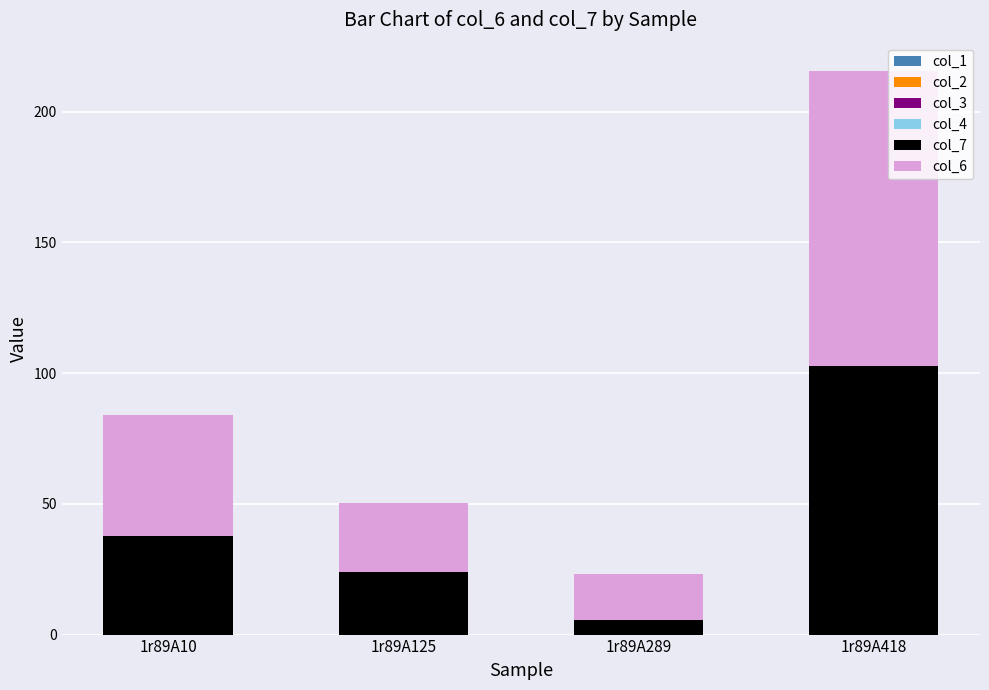

Are the bars grouped side by side (vs. stacked)?

No